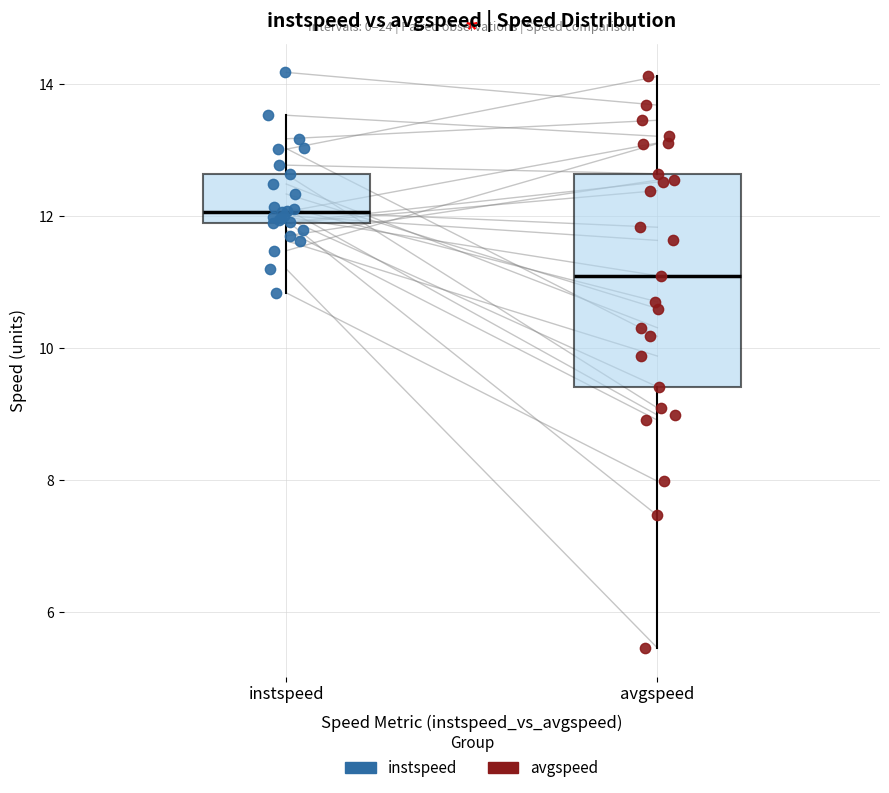

Reading left to right, read every box against the y-axis: the position of its median line, the range the box covers, and the ends of its whiskers. The values are not printed on the chart, so give them approximately, as read against the axis.

instspeed: median 12.0, box 11.8 to 12.6, whiskers 10.8 to 13.6
avgspeed: median 11.0, box 9.4 to 12.6, whiskers 5.4 to 14.2